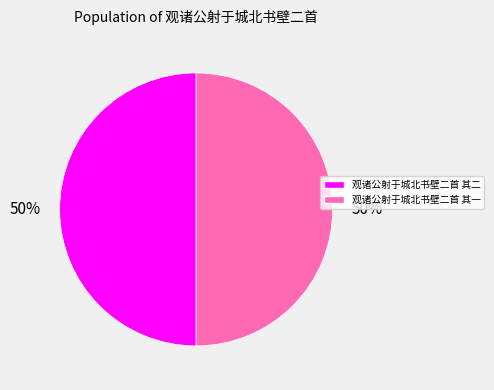

To the nearest percent, what portion does 观诸公射于城北书壁二首 其一 represent?

50%